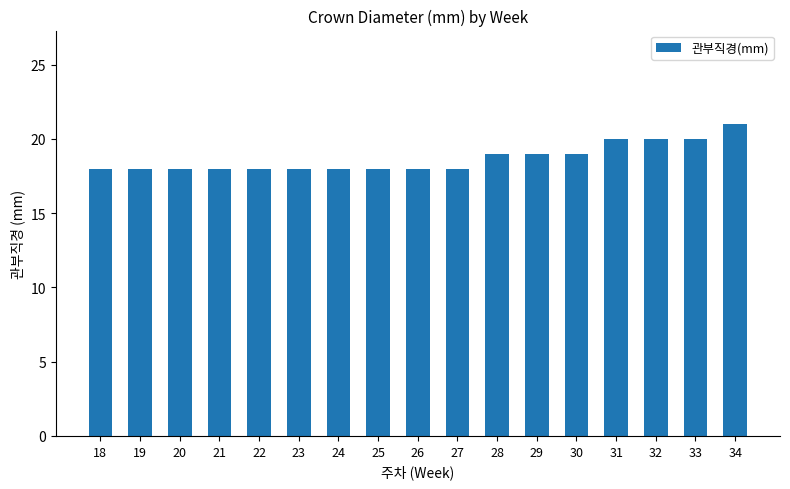

The chart shows a value of 29 at 26. True or false?

False